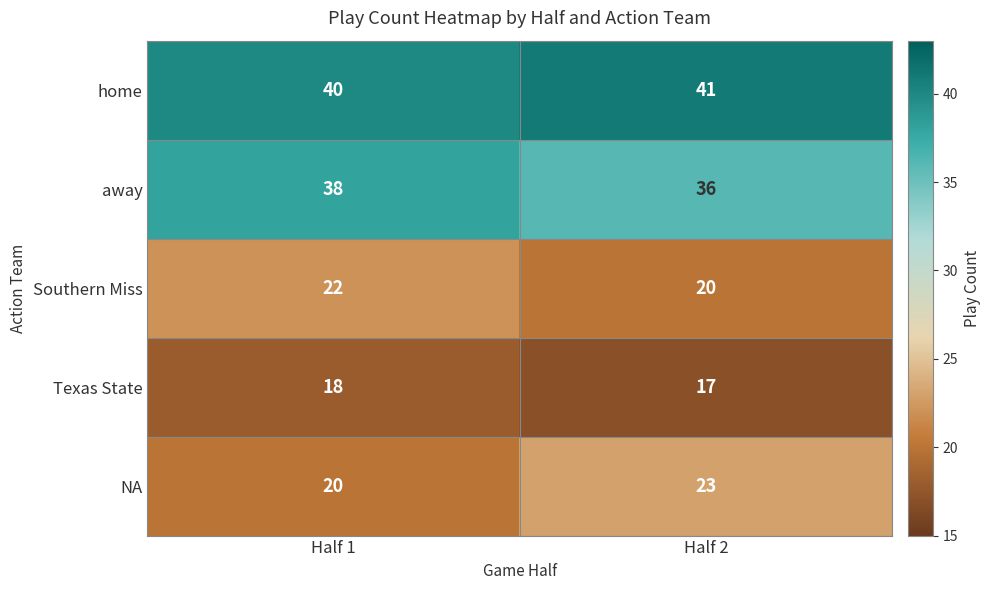

What is the spread (max minus min) of values at Half 1?

22